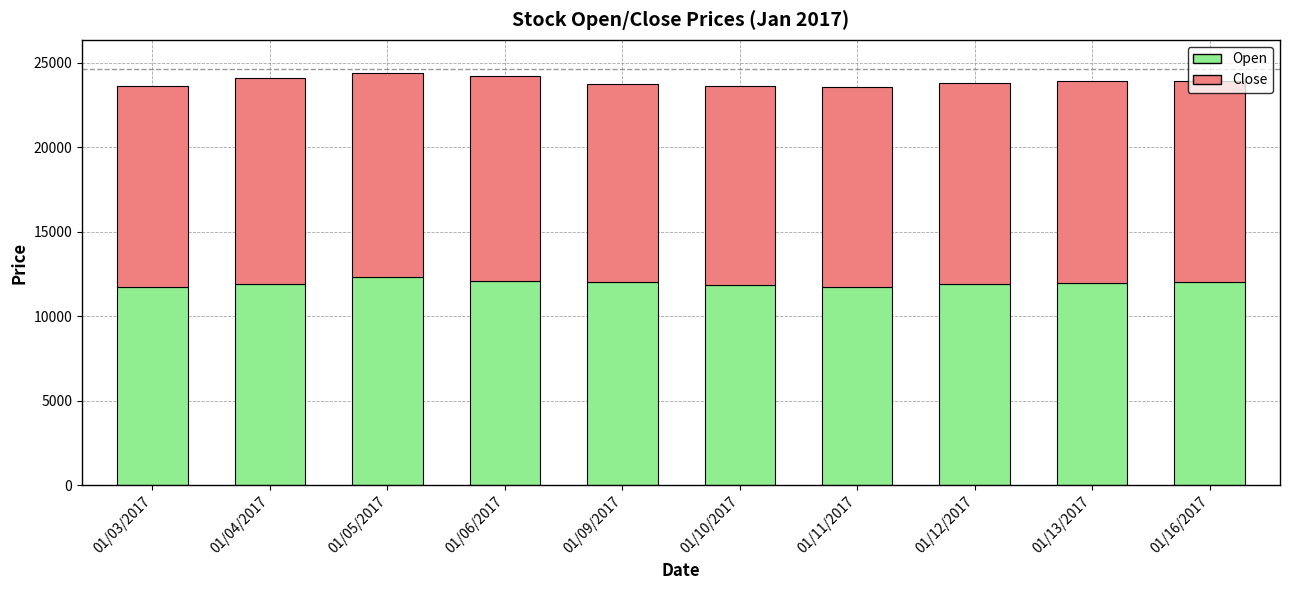

How many bars are there in total?

10